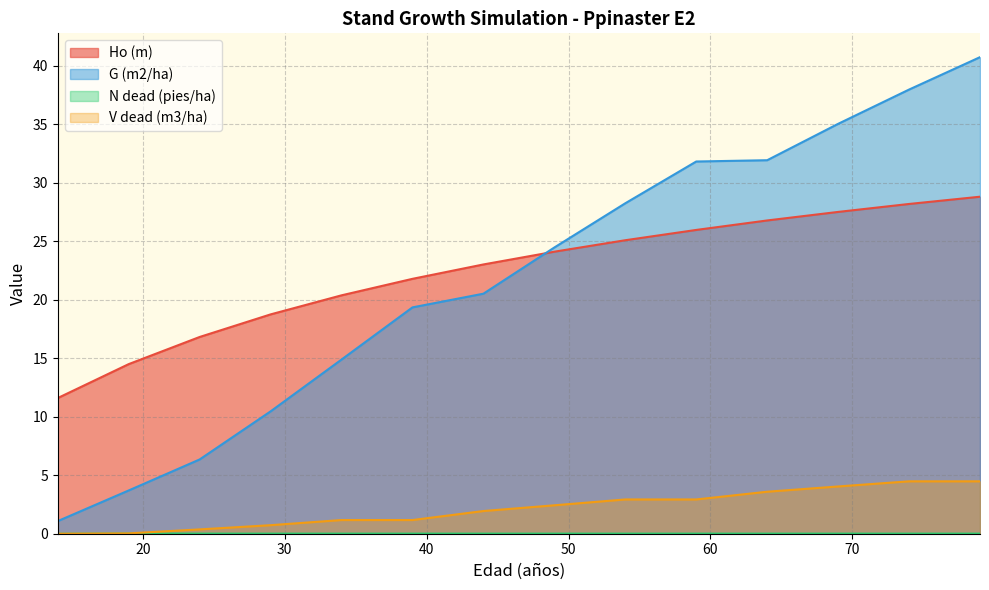

Reading right to left, extract all data points from this chart.

Ho (m): 28.8	28.2	27.5	26.8	26.0	25.1	24.1	23.0	21.8	20.4	18.8	16.8	14.5	11.6
G (m2/ha): 40.7	38.0	35.0	31.9	31.8	28.2	24.5	20.5	19.4	14.9	10.5	6.3	3.7	1.1
N dead (pies/ha): 0.0	0.0	0.0	0.0	0.0	0.0	0.0	0.0	0.0	0.0	0.0	0.0	0.0	0.0
V dead (m3/ha): 4.5	4.5	4.0	3.6	2.9	2.9	2.4	1.9	1.2	1.2	0.7	0.4	0.0	0.0